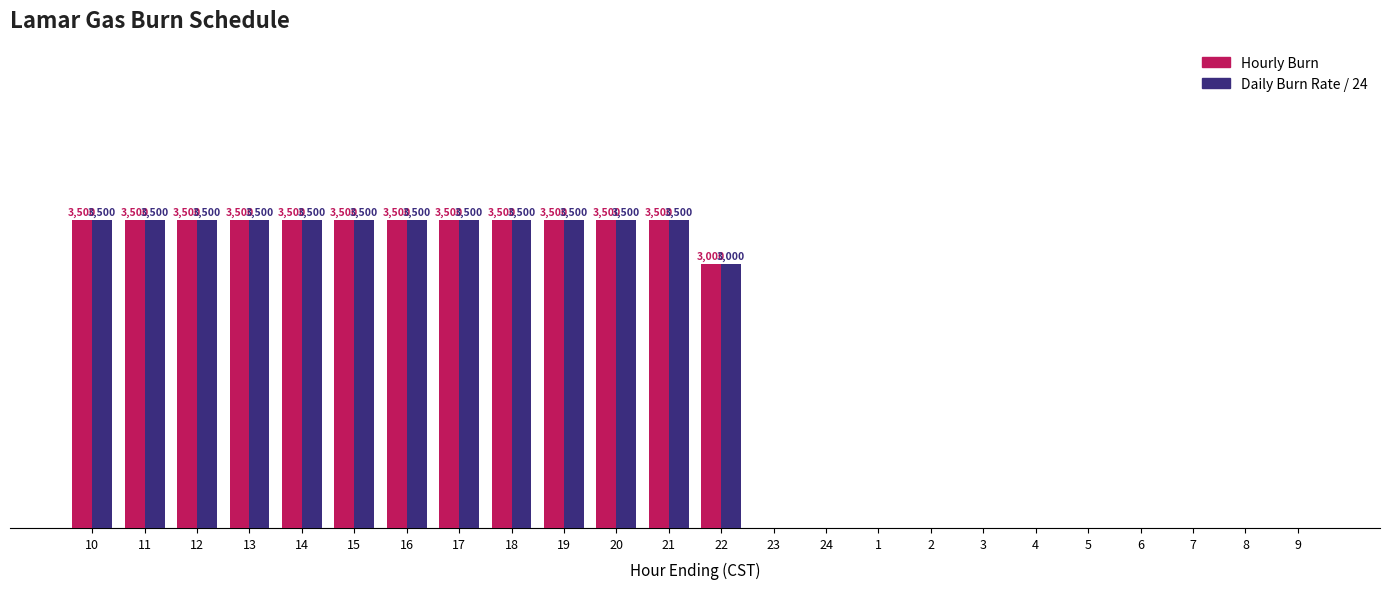

Are the bars horizontal?

No